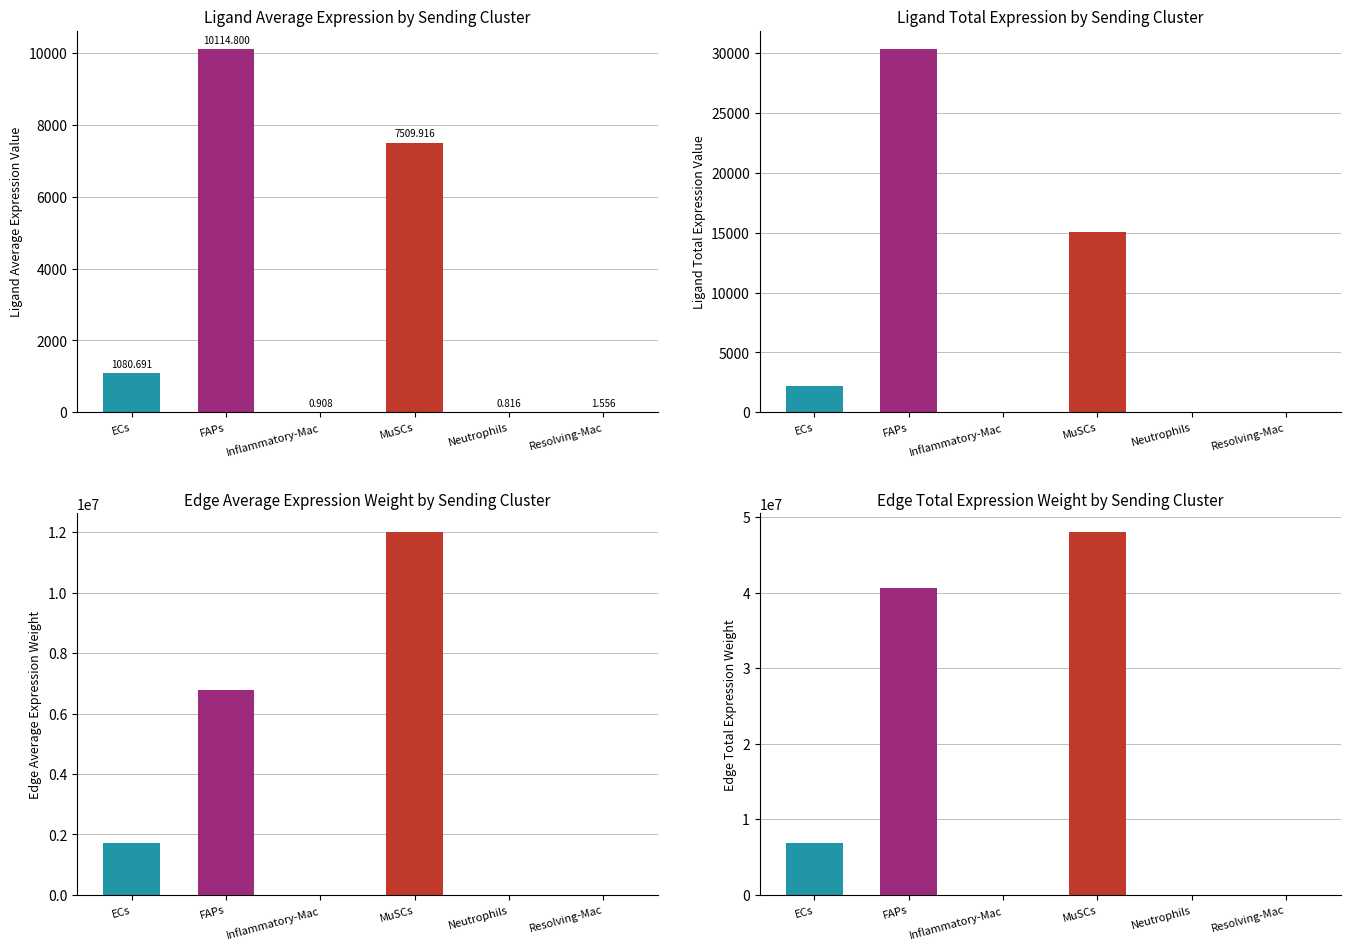

What is the label of the 4th bar from the right?

Inflammatory-Mac